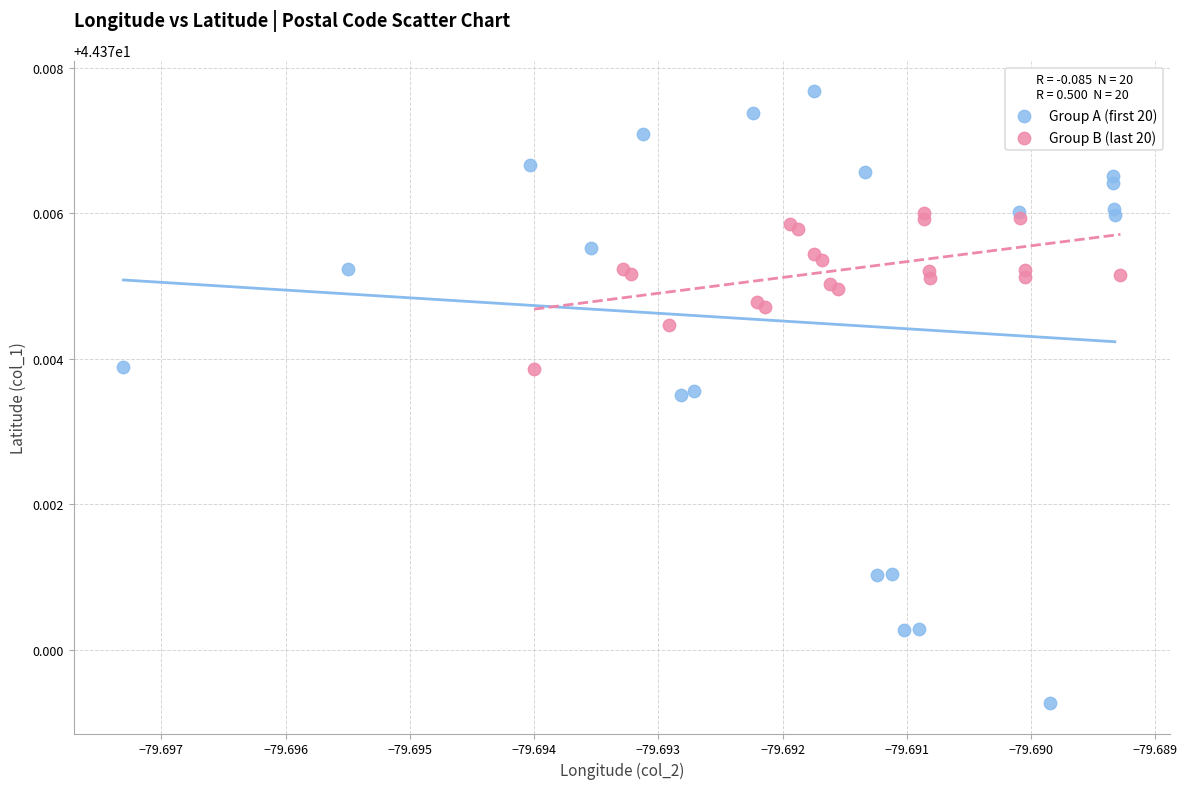

Which series has the widest spread of Y values?

Group A (first 20)